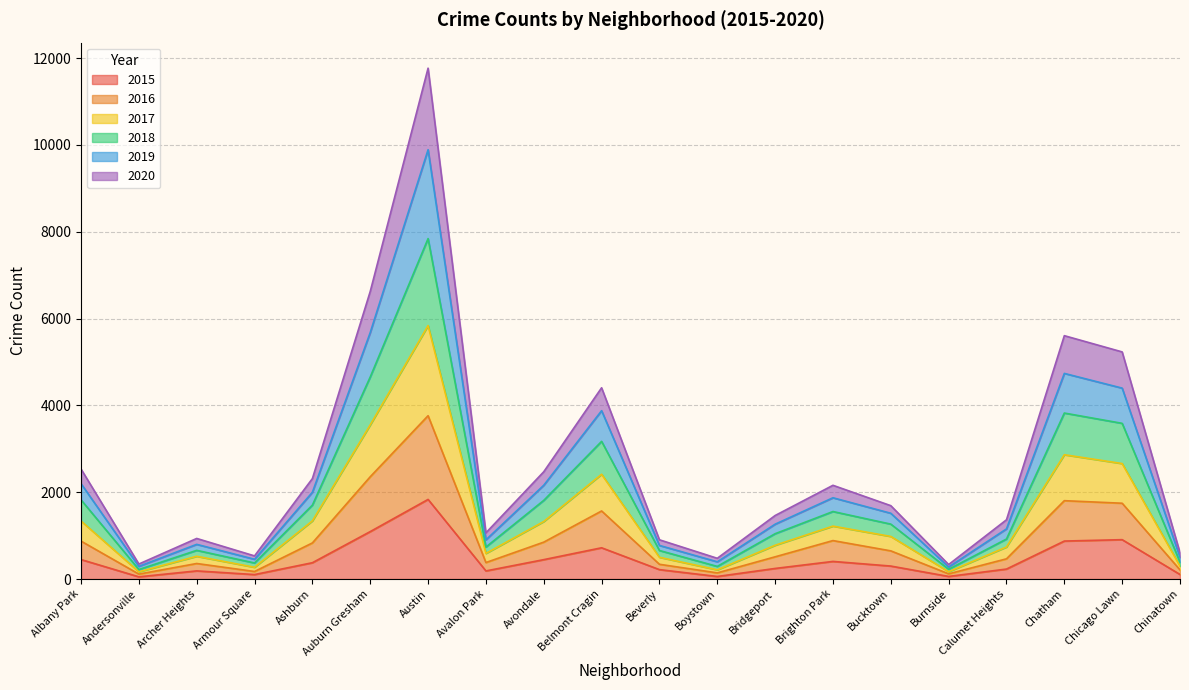

At which category is the sum across all series the highest?

Austin